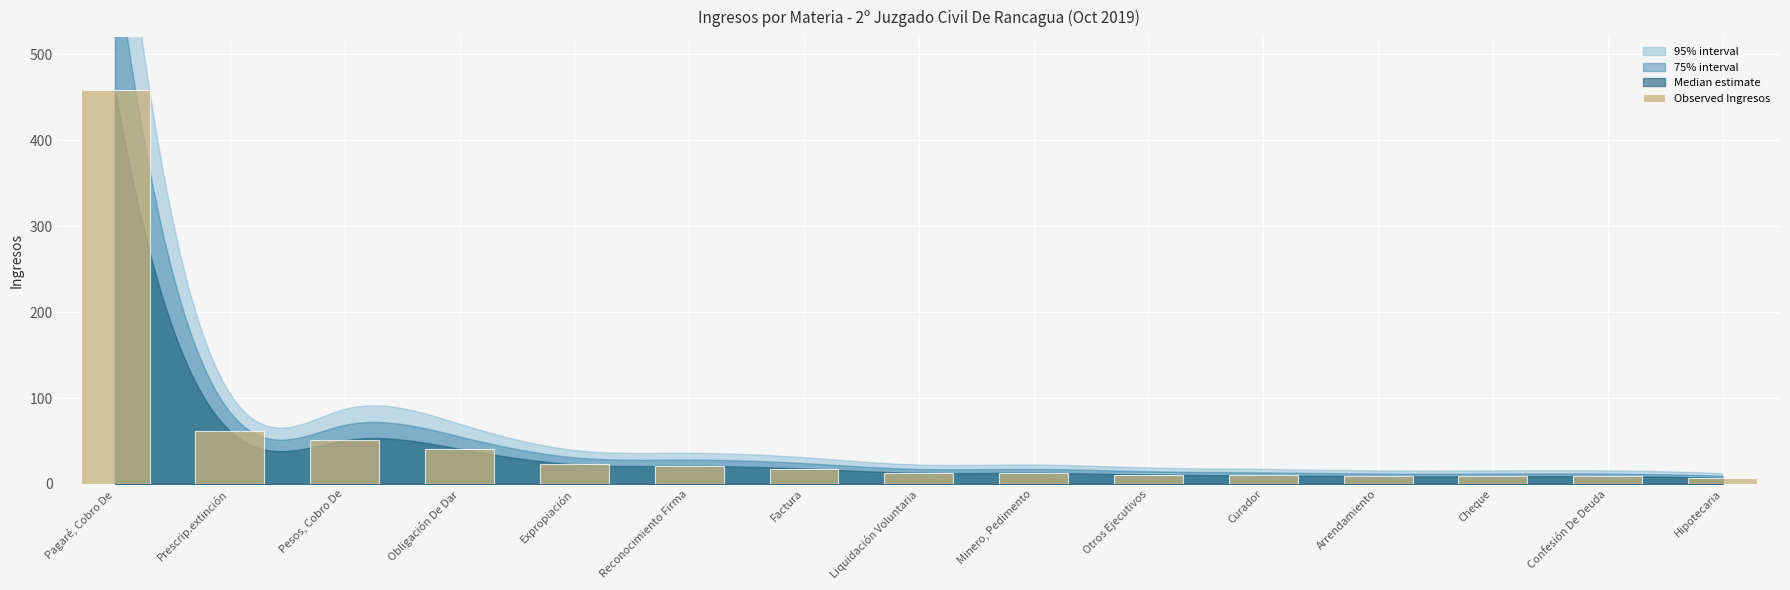

At which label is the value closest to 232?

Prescrip.extinción